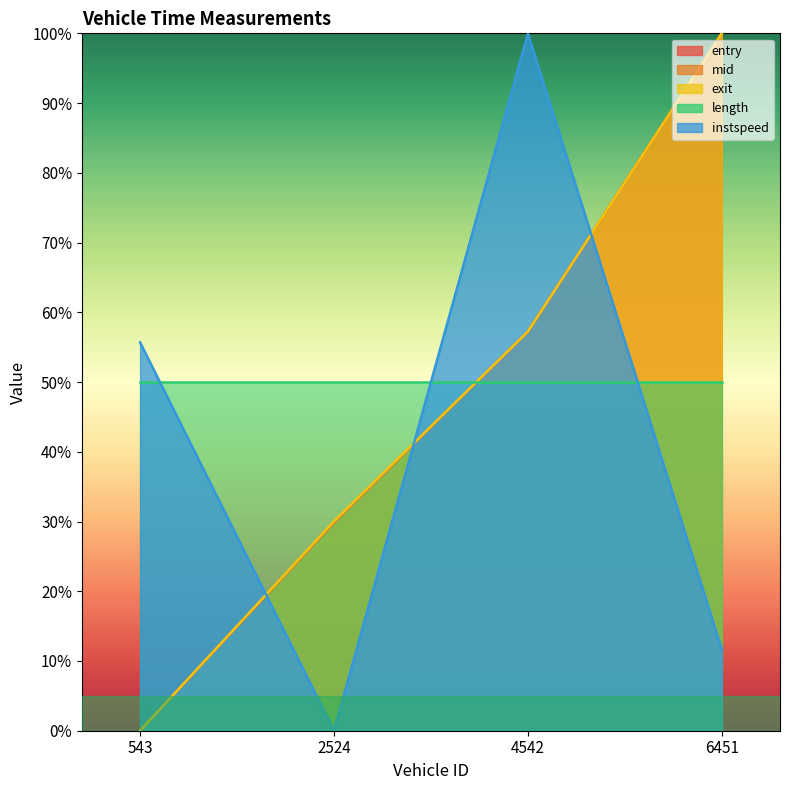

Is it true that instspeed equals 11.7 at 6451.0?

True